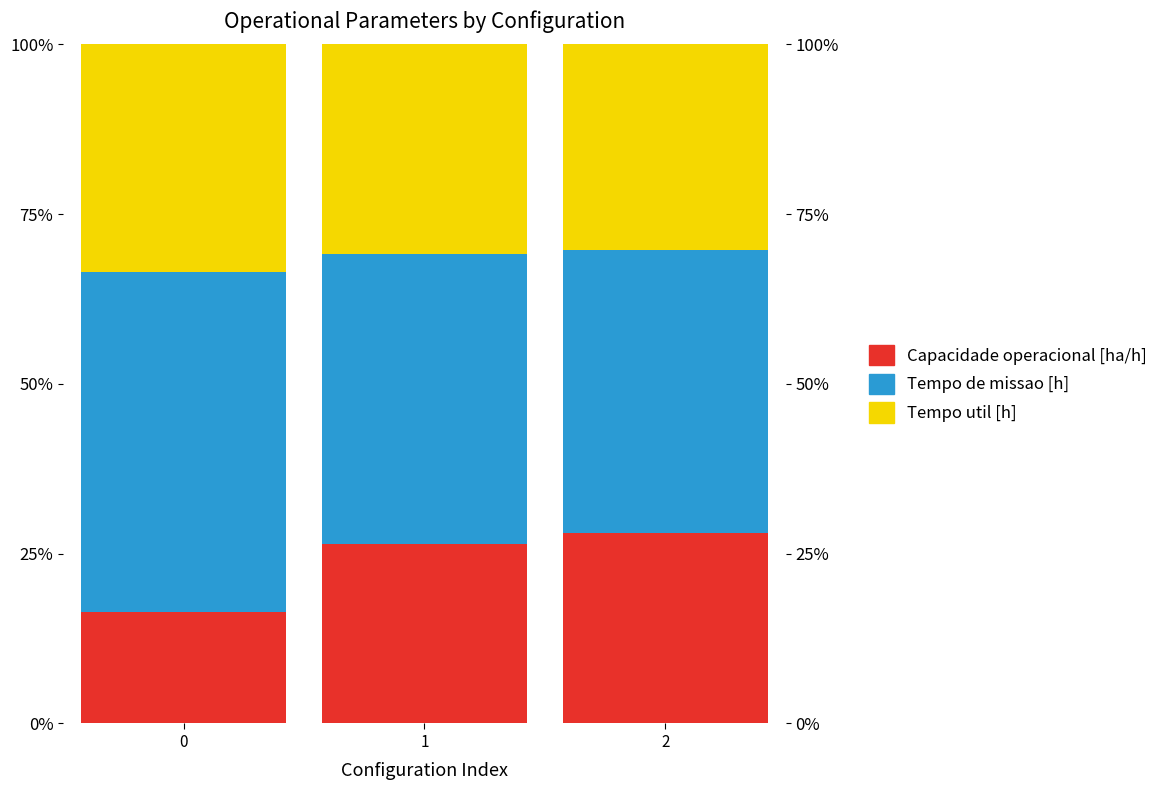

What are all the series names shown in the legend?

Capacidade operacional [ha/h], Tempo de missao [h], Tempo util [h]